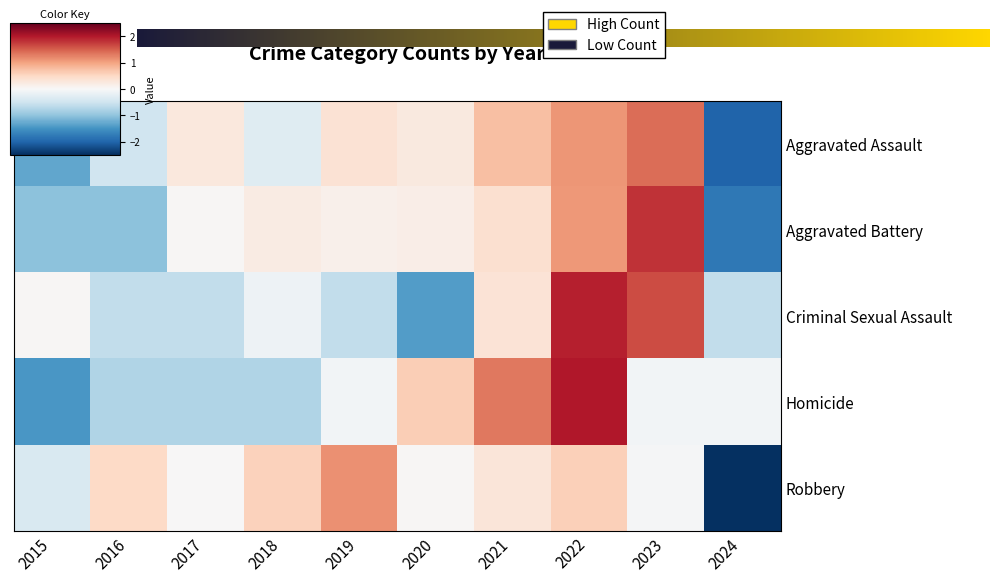

What is the difference between the highest and lowest values at 2018?

1.3